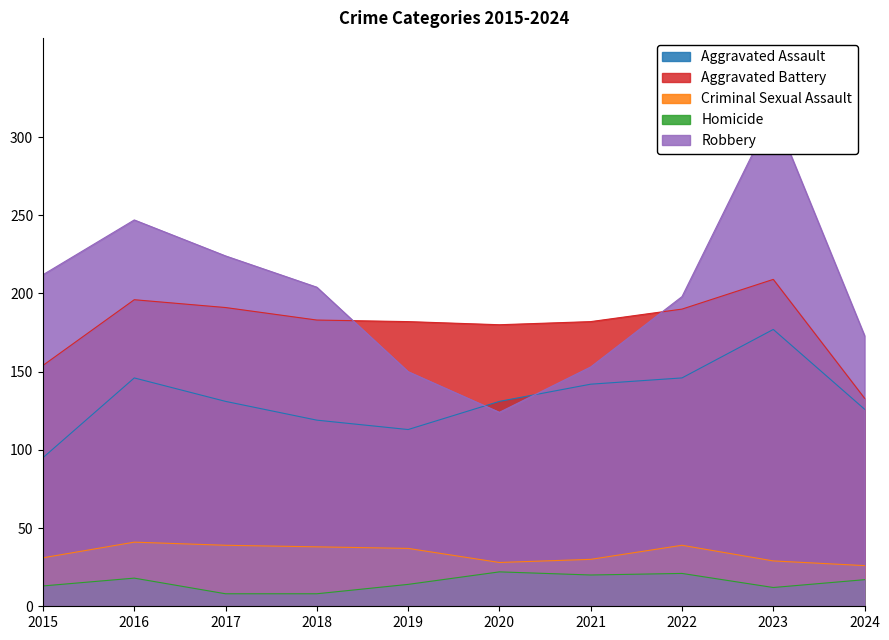

The value of Criminal Sexual Assault at 2024 is 9. True or false?

False